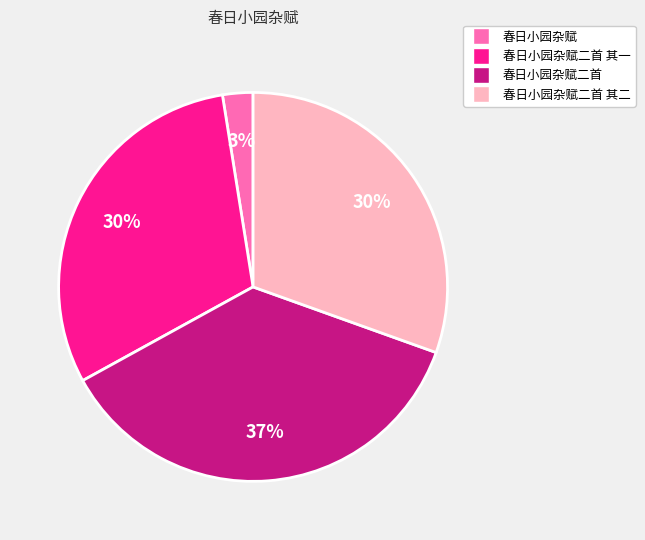

To the nearest percent, what is the difference between the largest and smallest slice percentages?

34%